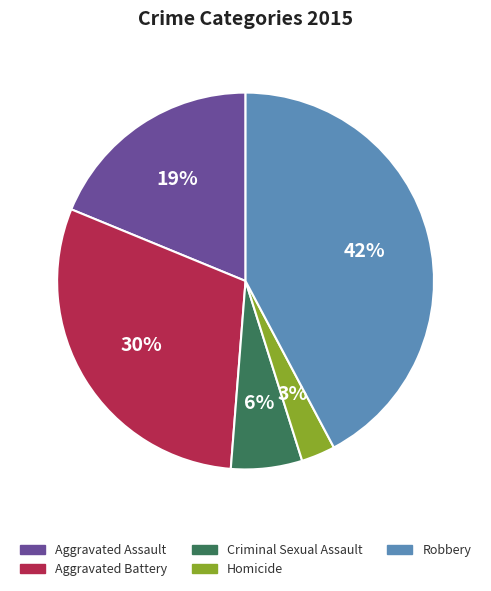

True or false: Aggravated Assault accounts for 19% of the total.

True